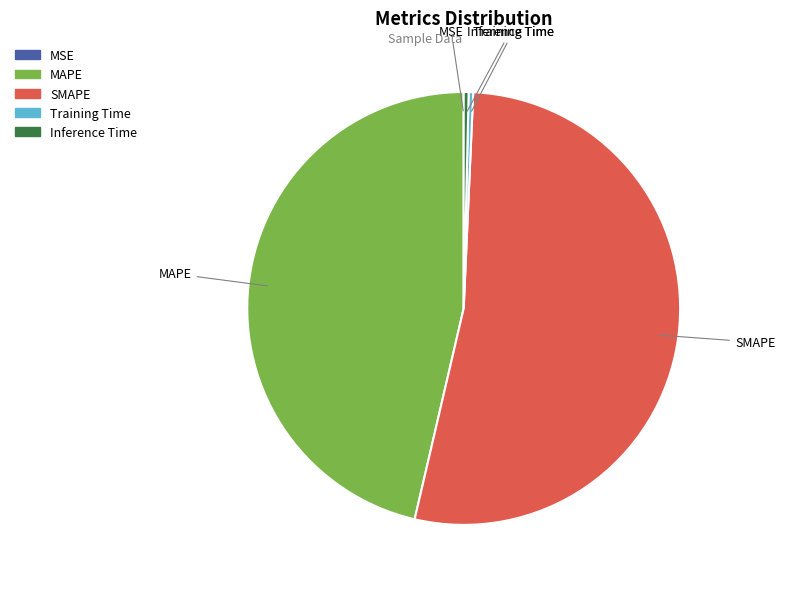

Is there any slice that represents more than half of the pie?

Yes